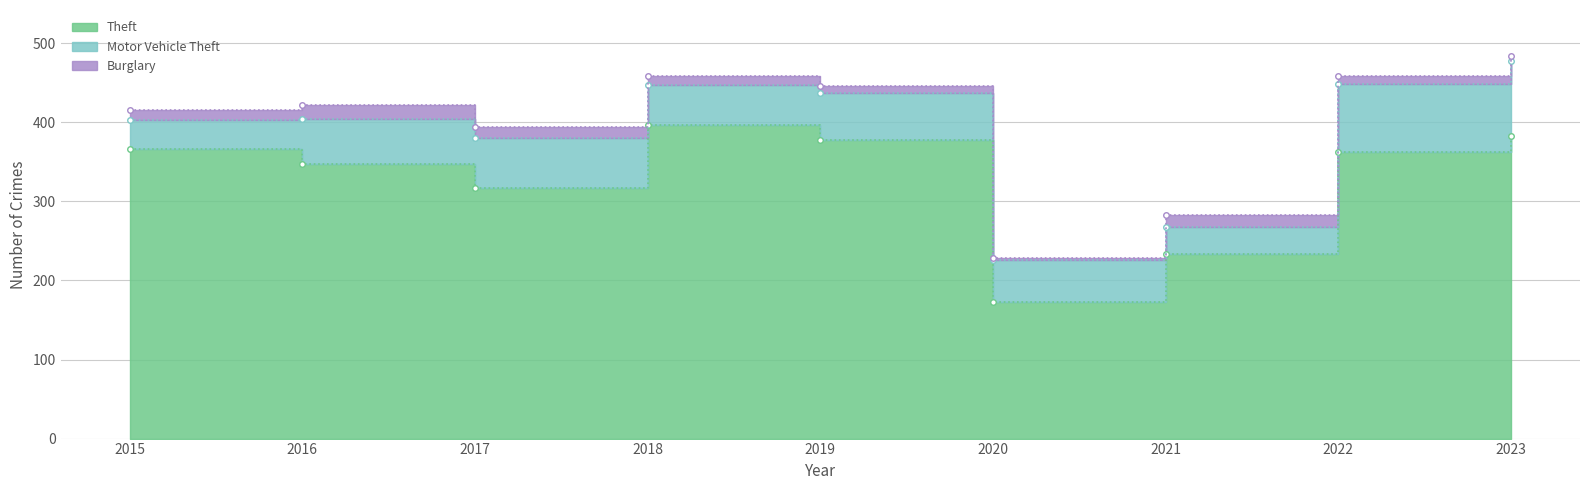

What is the difference between the Motor Vehicle Theft values at 2023 and 2015?

58